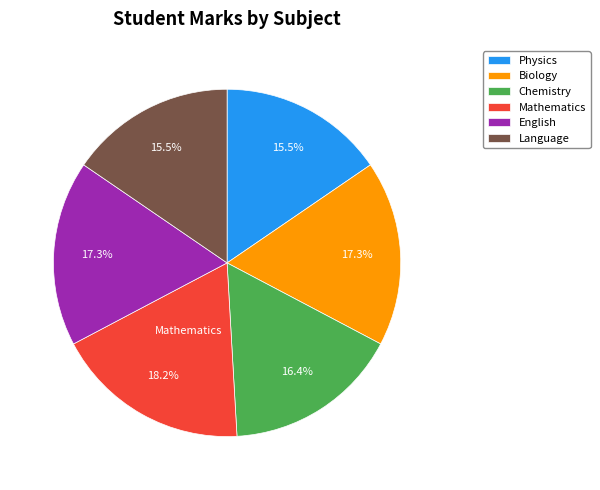

Count the number of slices in the pie.

6